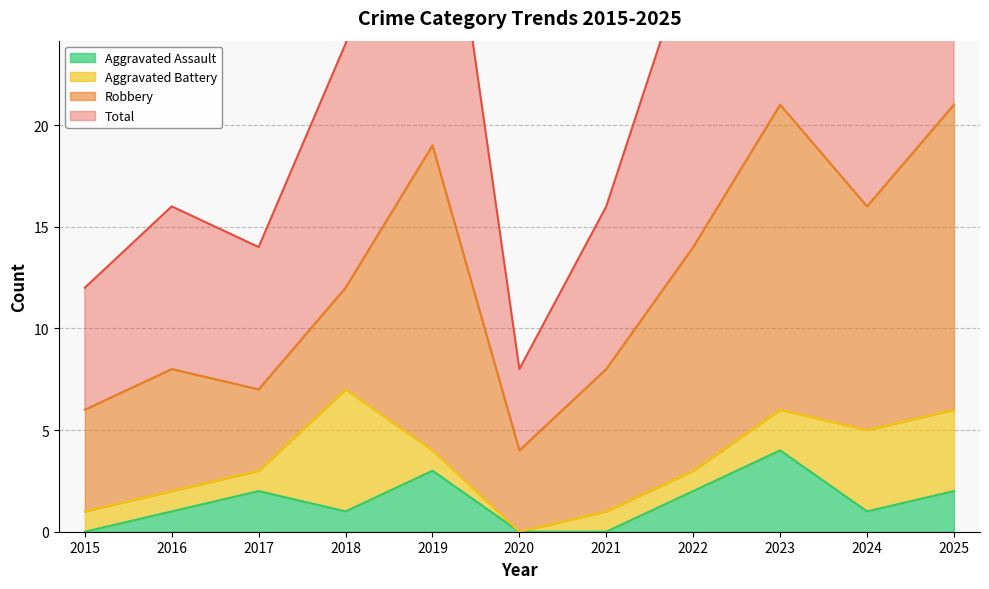

At how many categories does at least one series exceed 39?

2